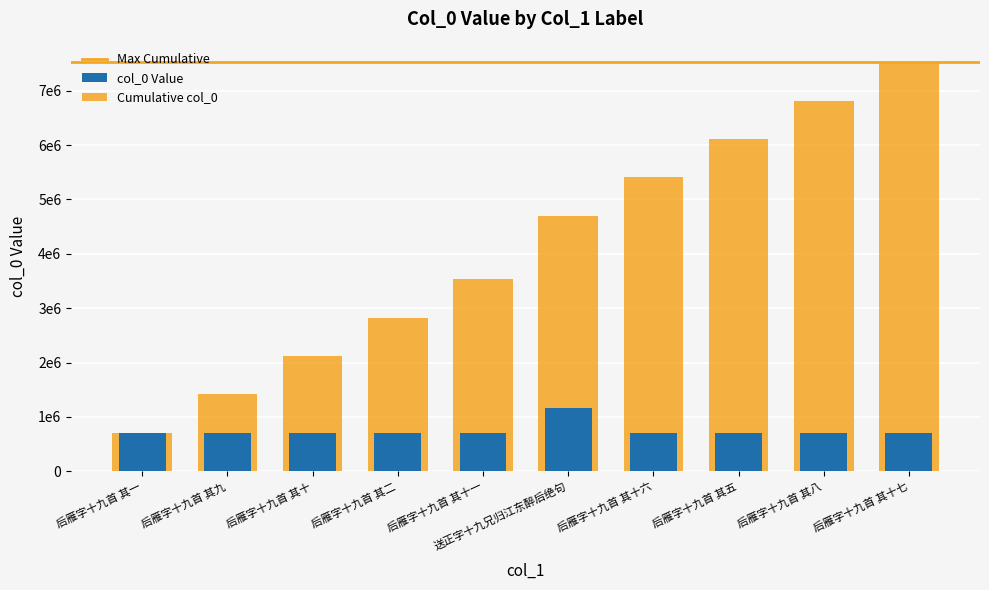

Reading left to right, extract all data points from this chart.

707117	707125	707126	707118	707127	1161705	707132	707121	707124	707133